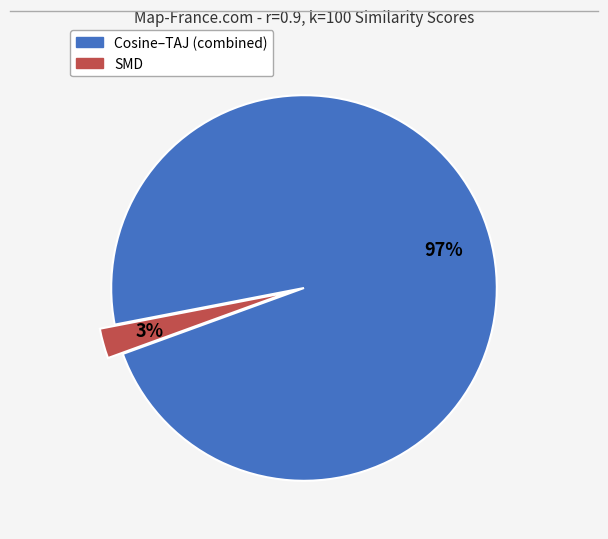

To the nearest percent, what is the average slice percentage?

50%